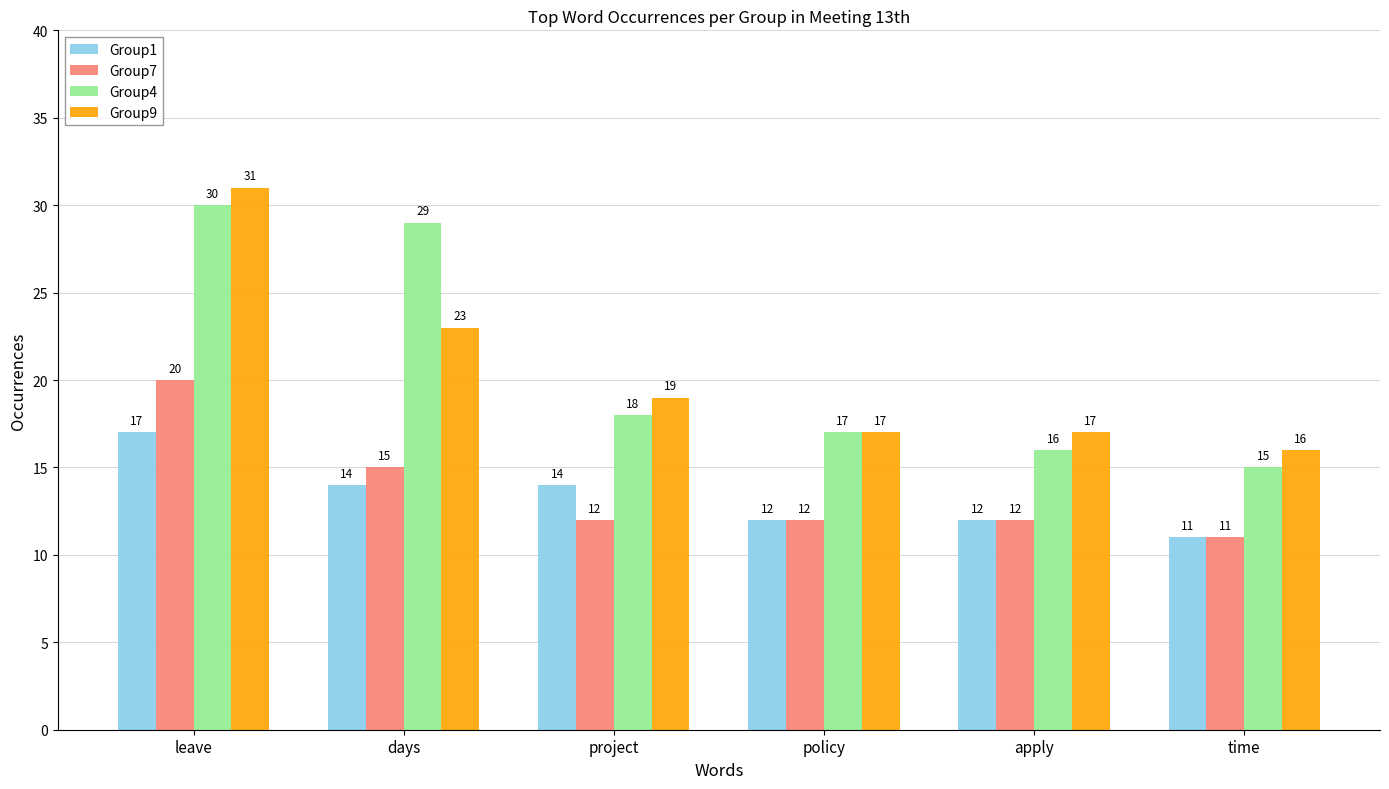

Reading left to right, what are all the values shown in this chart?

Group1: leave=17	days=14	project=14	policy=12	apply=12	time=11
Group7: leave=20	days=15	project=12	policy=12	apply=12	time=11
Group4: leave=30	days=29	project=18	policy=17	apply=16	time=15
Group9: leave=31	days=23	project=19	policy=17	apply=17	time=16